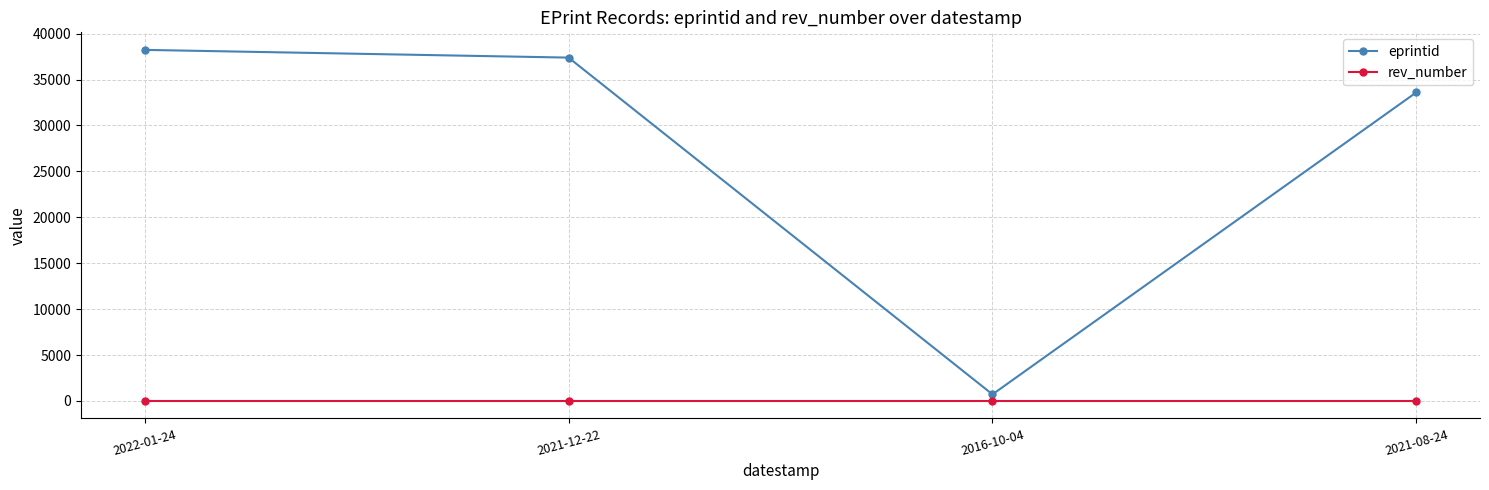

How many categories are shown in the chart?

4